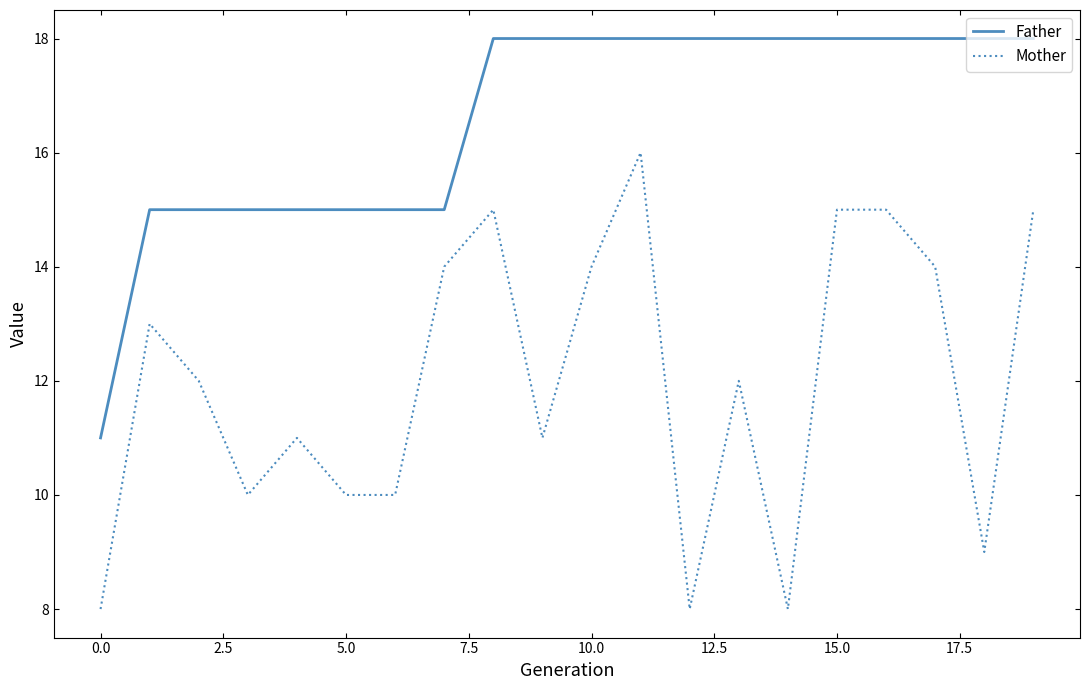

Which series has the largest total across all categories?

Father